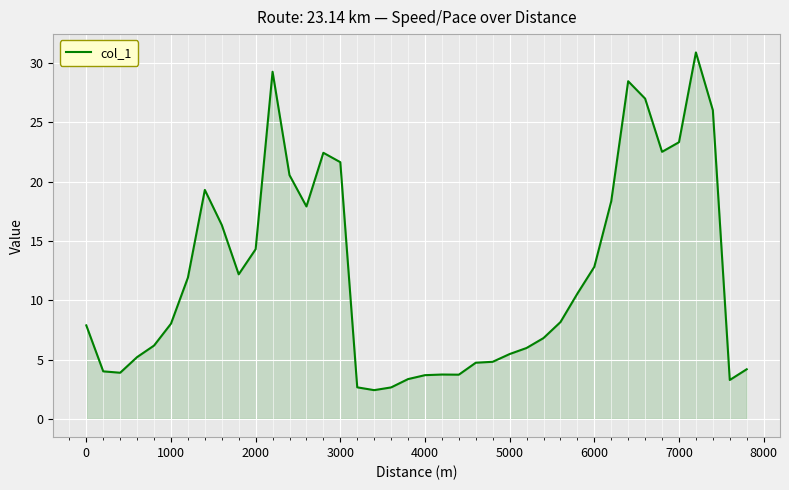

What is the smallest value displayed?

2.4